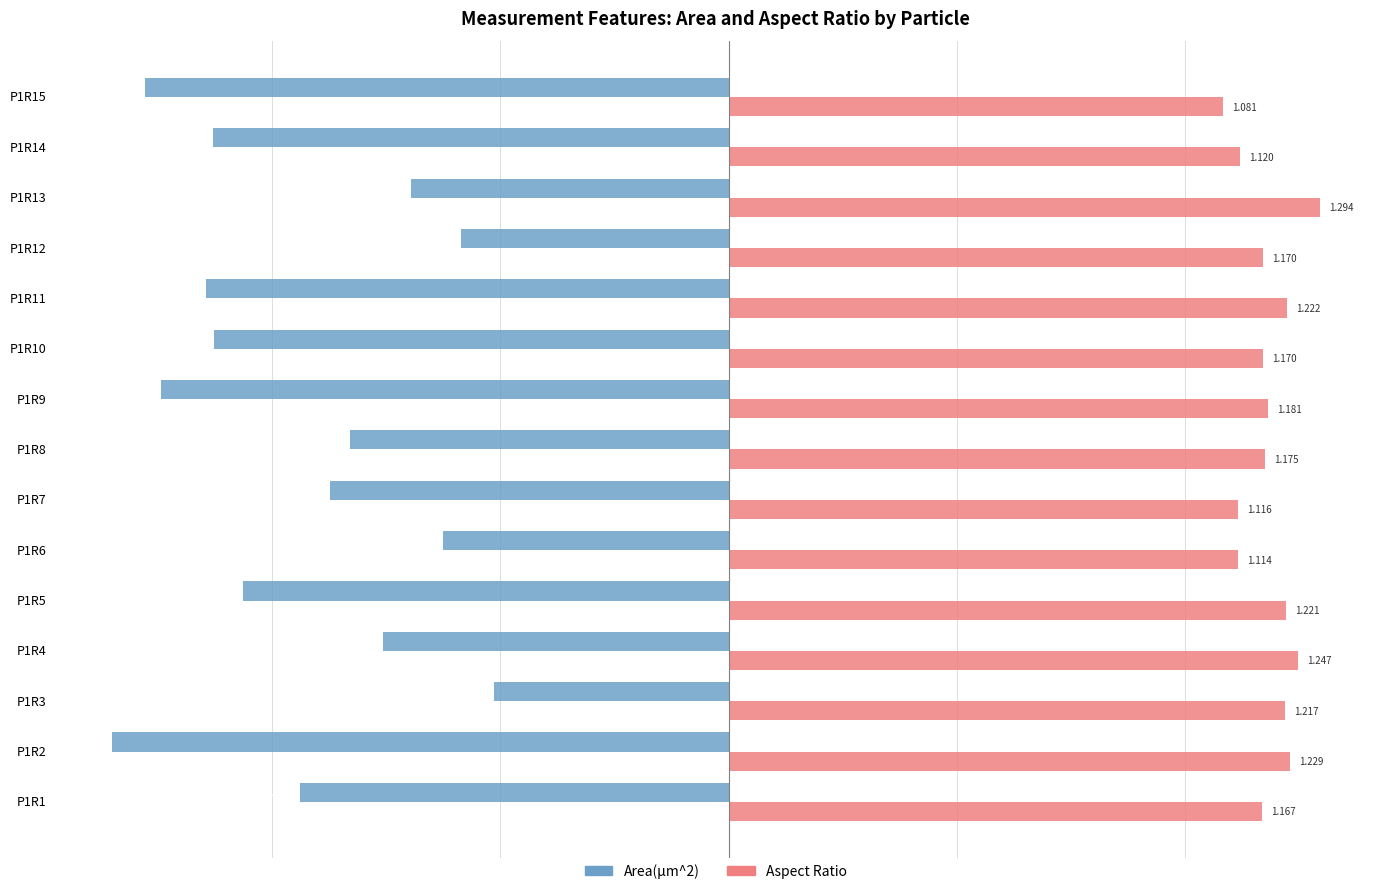

Is the value of Area(µm^2) at P1R6 greater than the value of Aspect Ratio at P1R4?

No